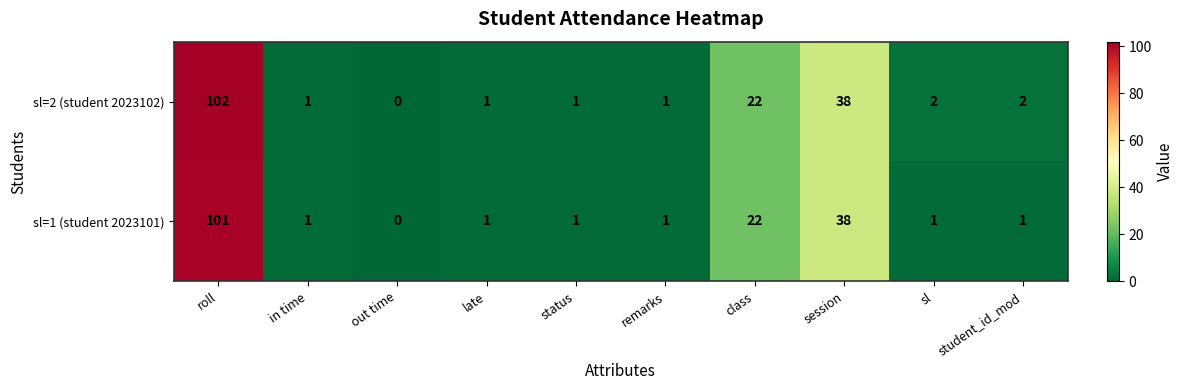

Reading right to left, transcribe all the data shown in this chart.

sl=2 (student 2023102): 2	2	38	22	1	1	1	0	1	102
sl=1 (student 2023101): 1	1	38	22	1	1	1	0	1	101